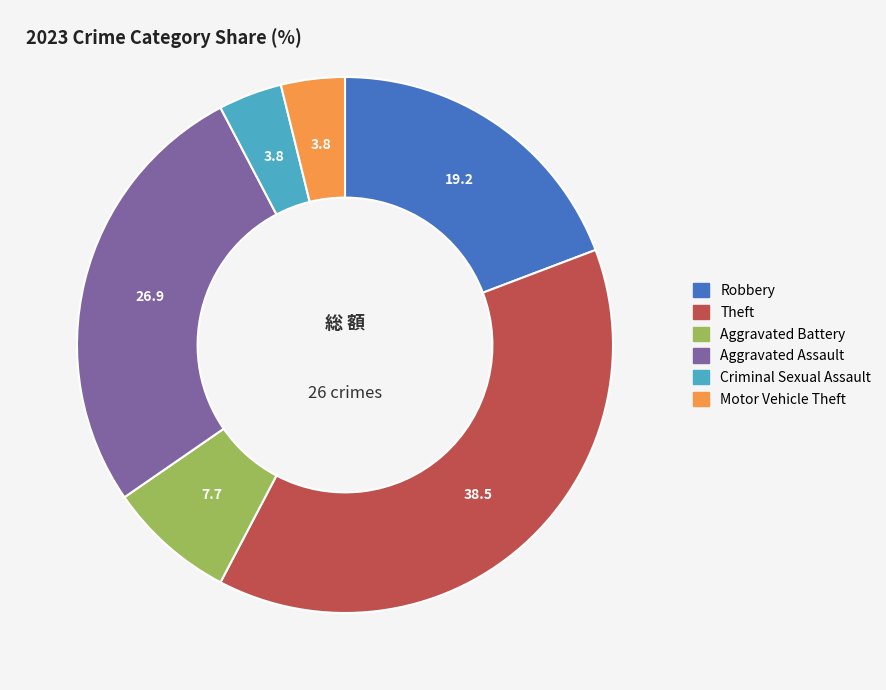

Is there a majority slice in this chart?

No